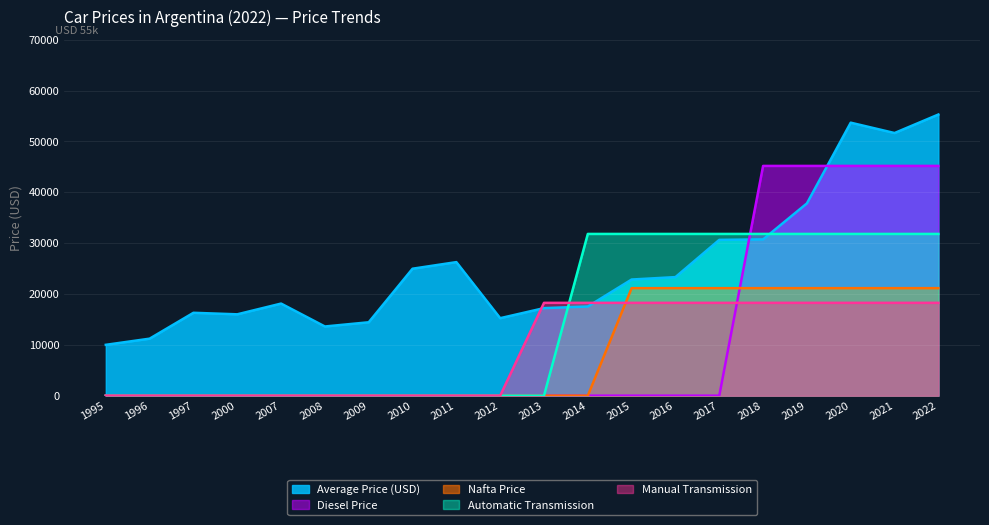

True or false: Manual Transmission and Diesel Price cross at least once.

True